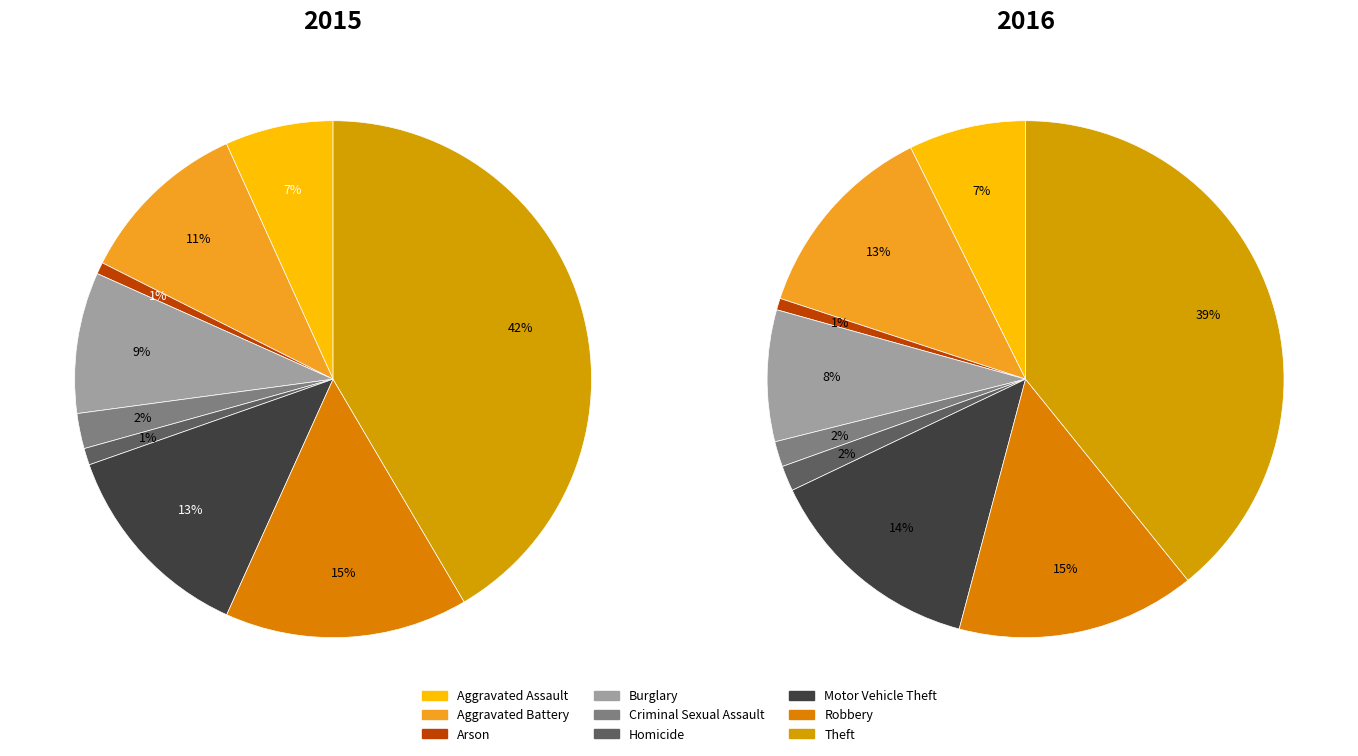

How much of the chart is everything except 4?

97.8%